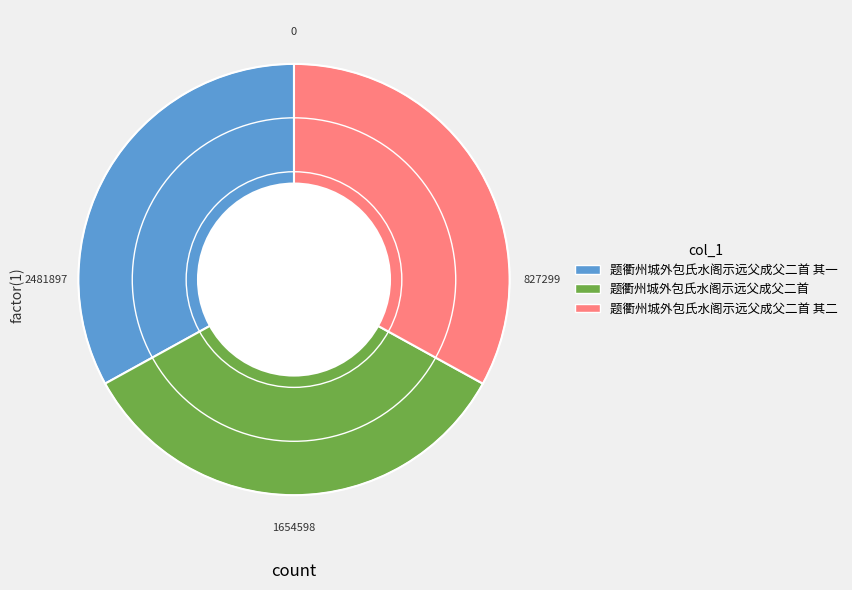

Is there a majority slice in this chart?

No